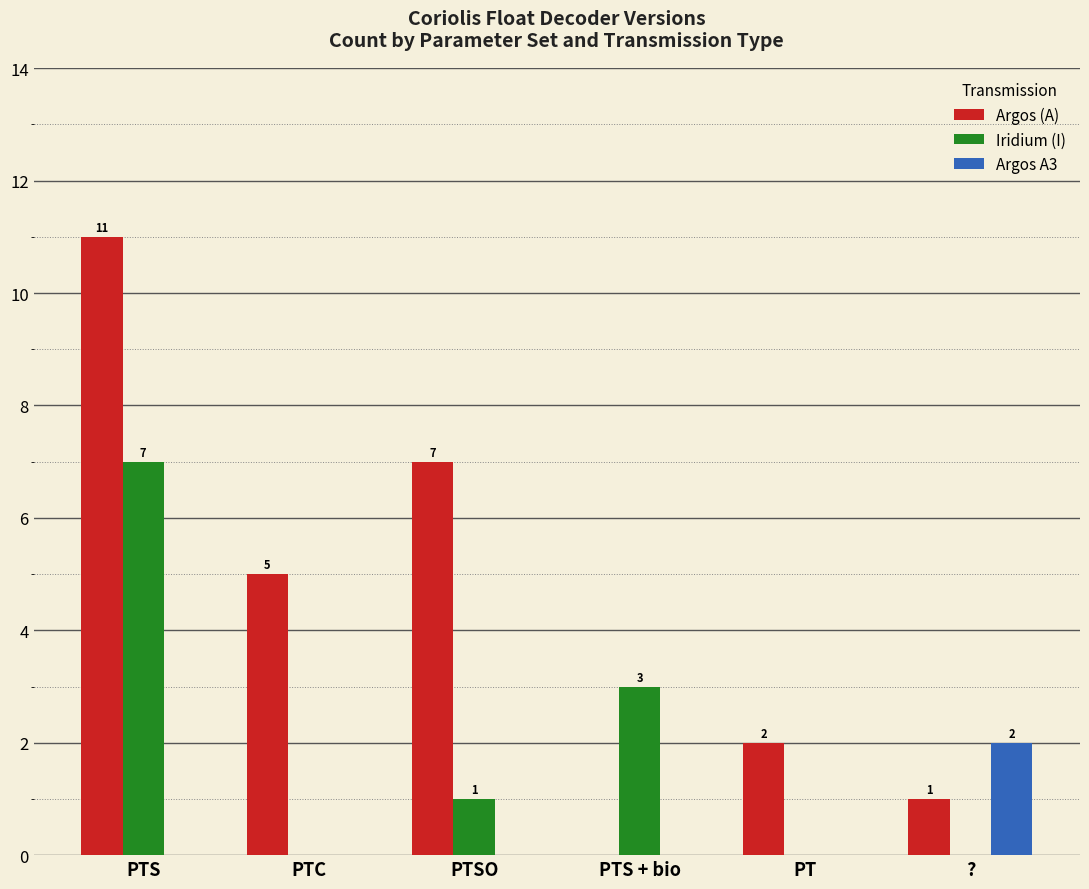

What is the total value across all series at PTS?

18